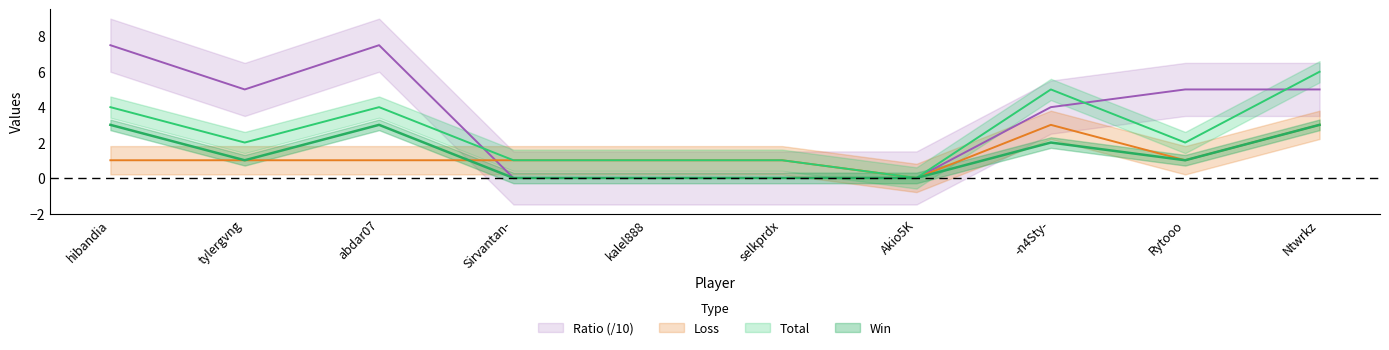

How many interior local valleys does the Loss series have?

2